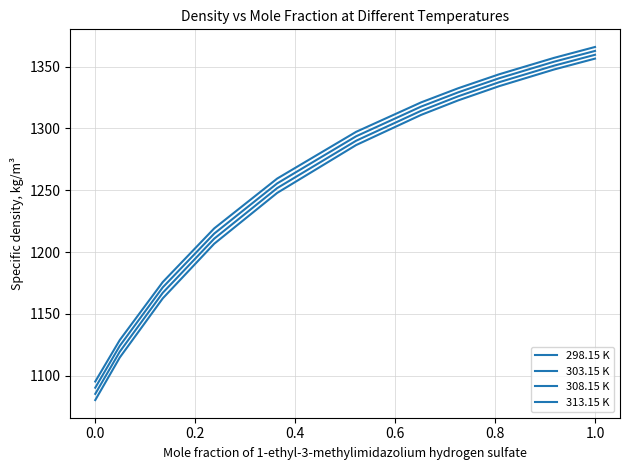

Which series has the largest total across all categories?

298.15 K